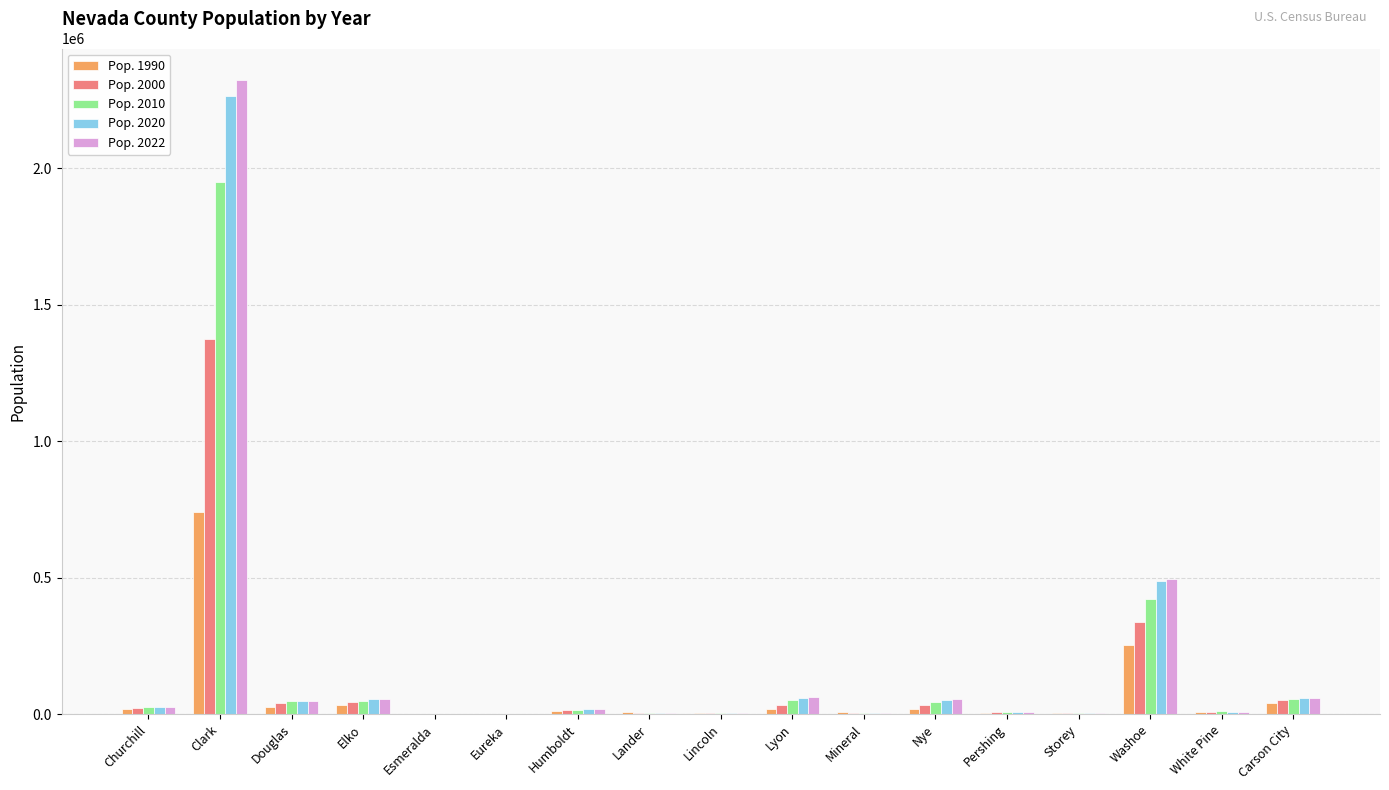

What is the sum of all Pop. 2000 values?

1998250